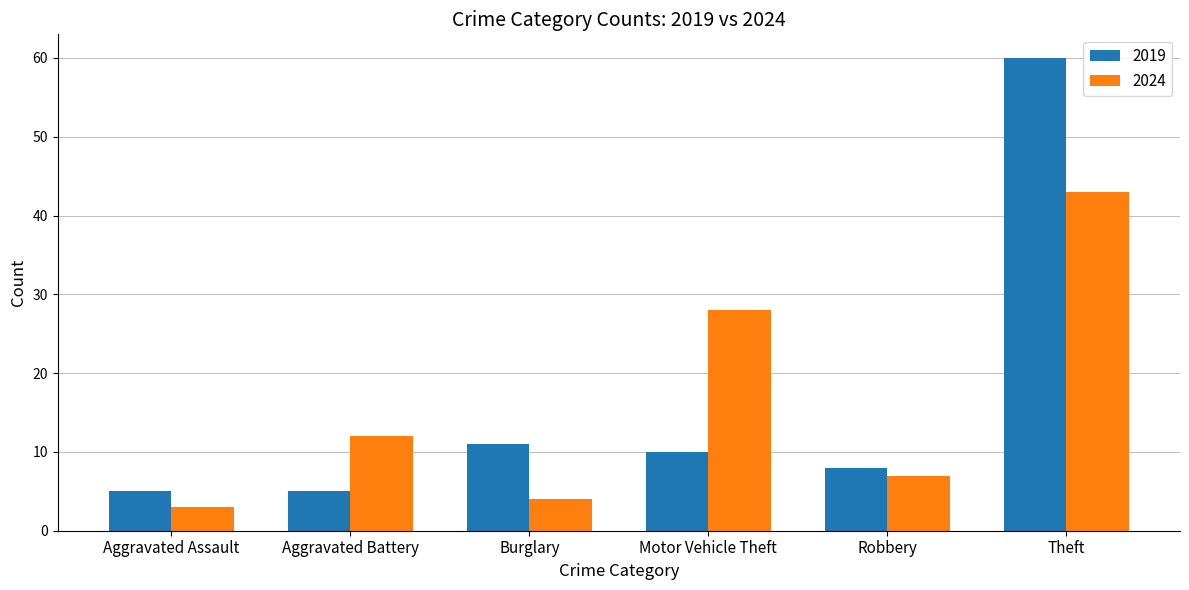

List the series in order of their peak value, highest first.

2019, 2024